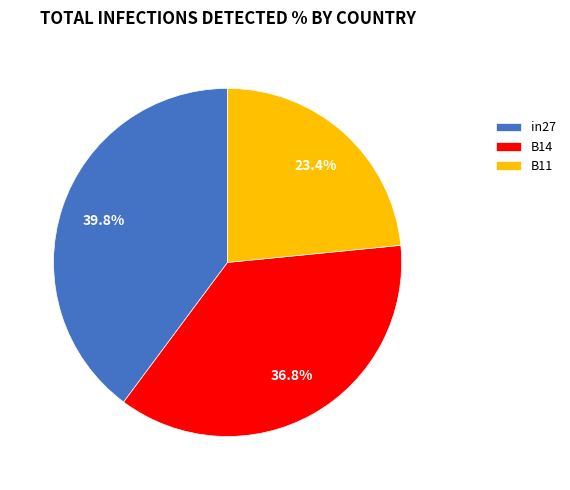

What is the smallest slice in the pie chart?

B11